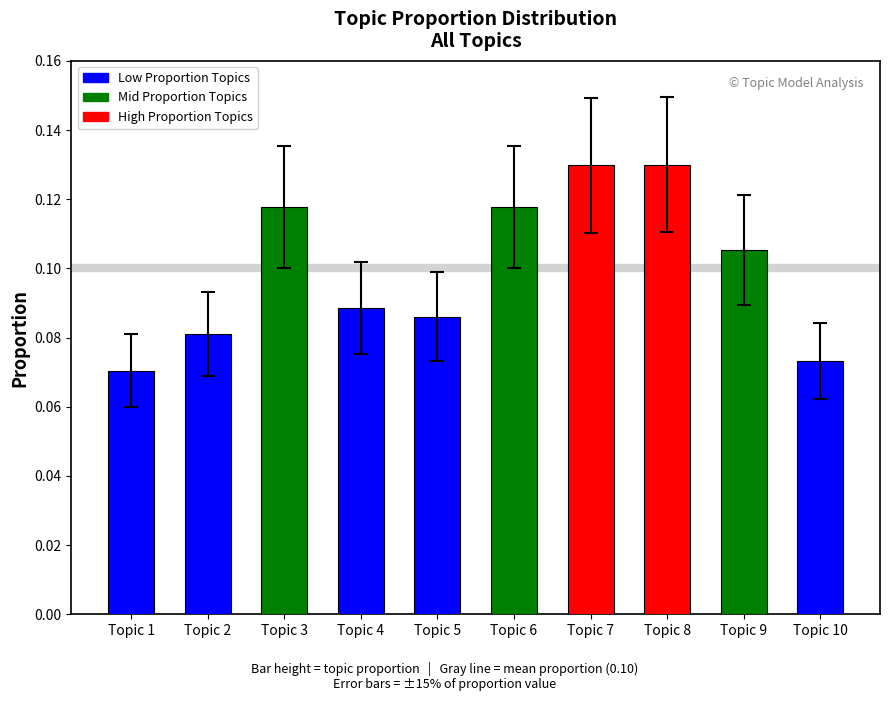

What is the sum of all values?

1.0